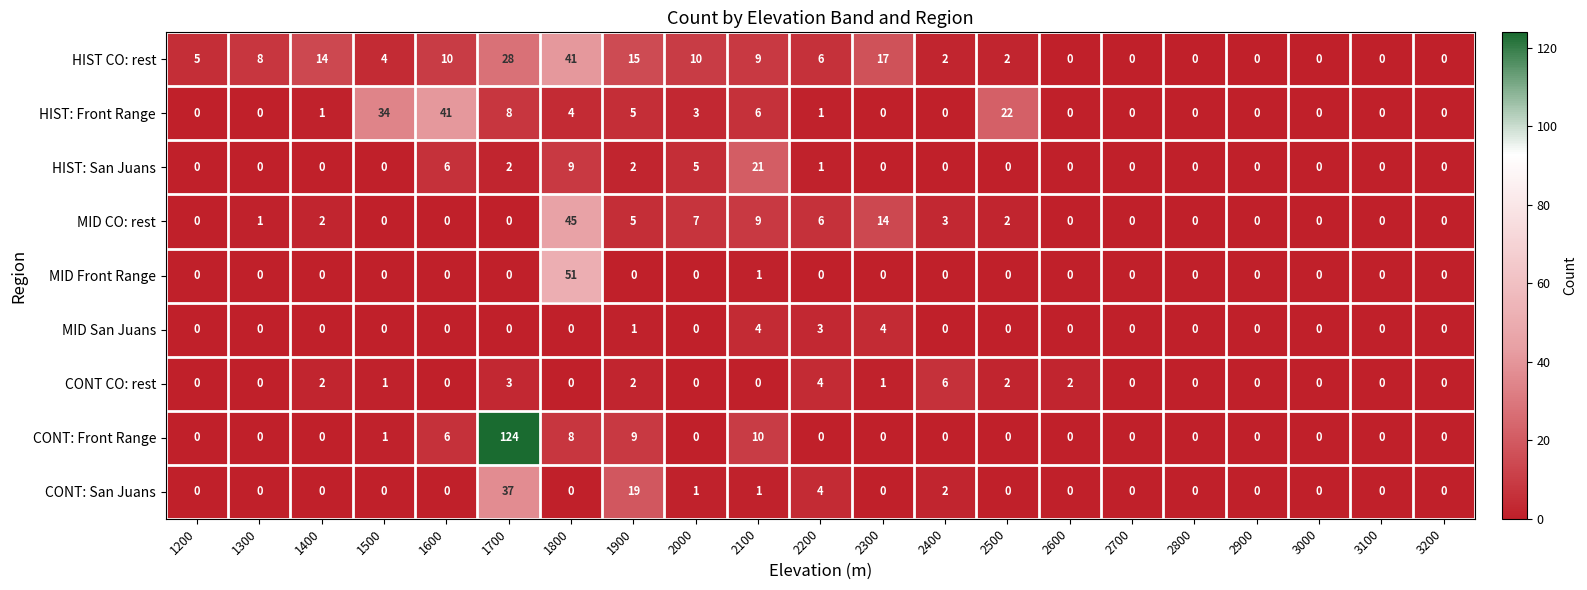

The HIST CO: rest series shows -21 at 2700. True or false?

False